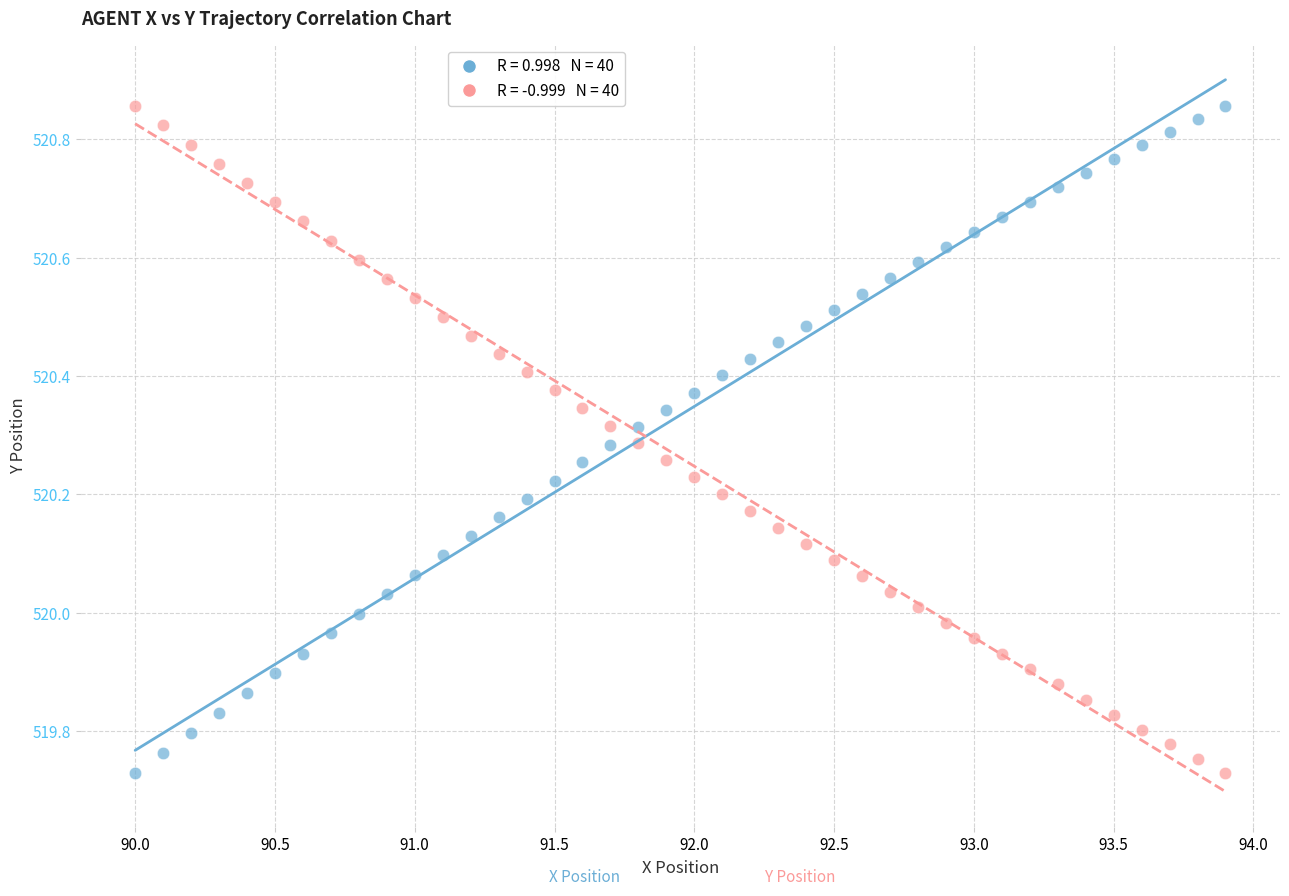

Across all data points, what is the range of Y values (max minus min)?

1.1